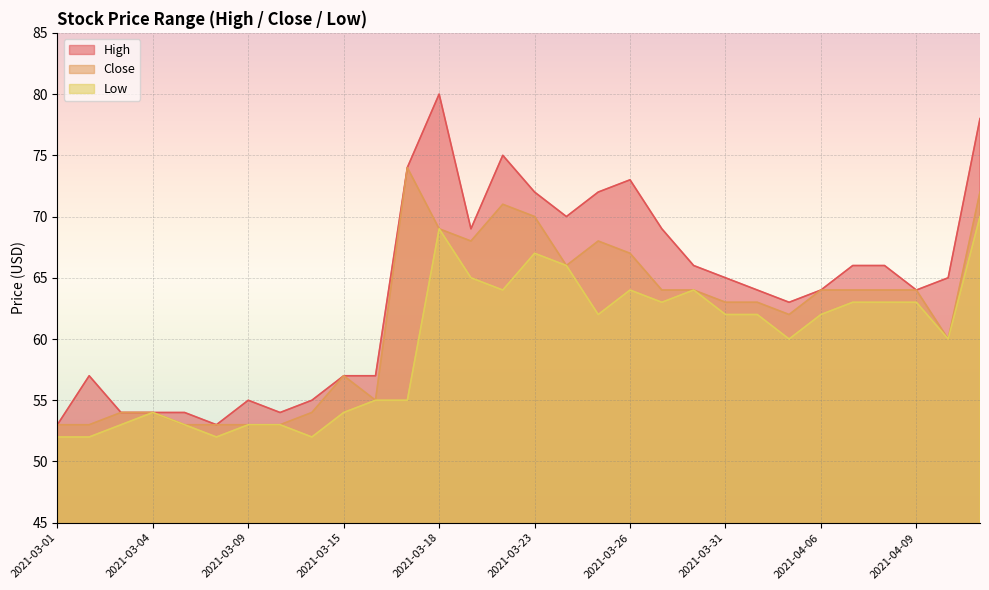

How many lines are shown in the chart?

3